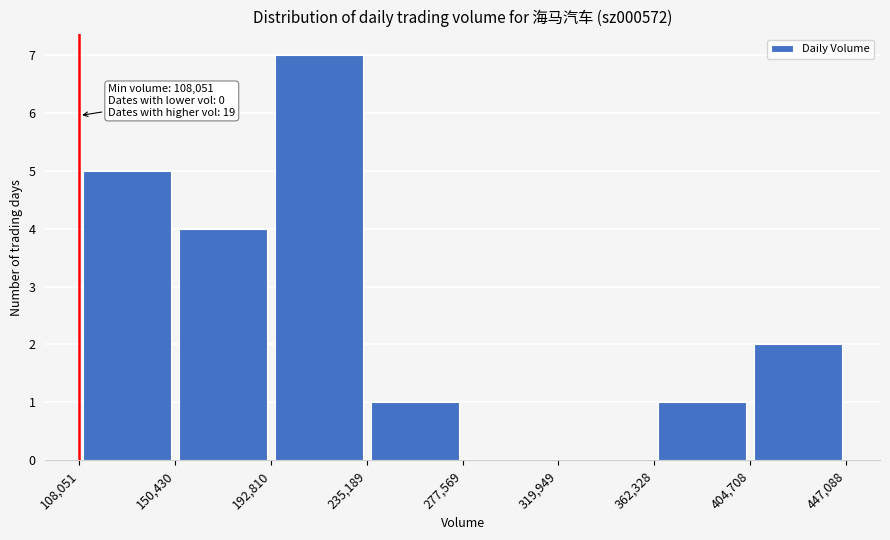

Over which range of the x-axis is the bar tallest?

192,810 to 235,189